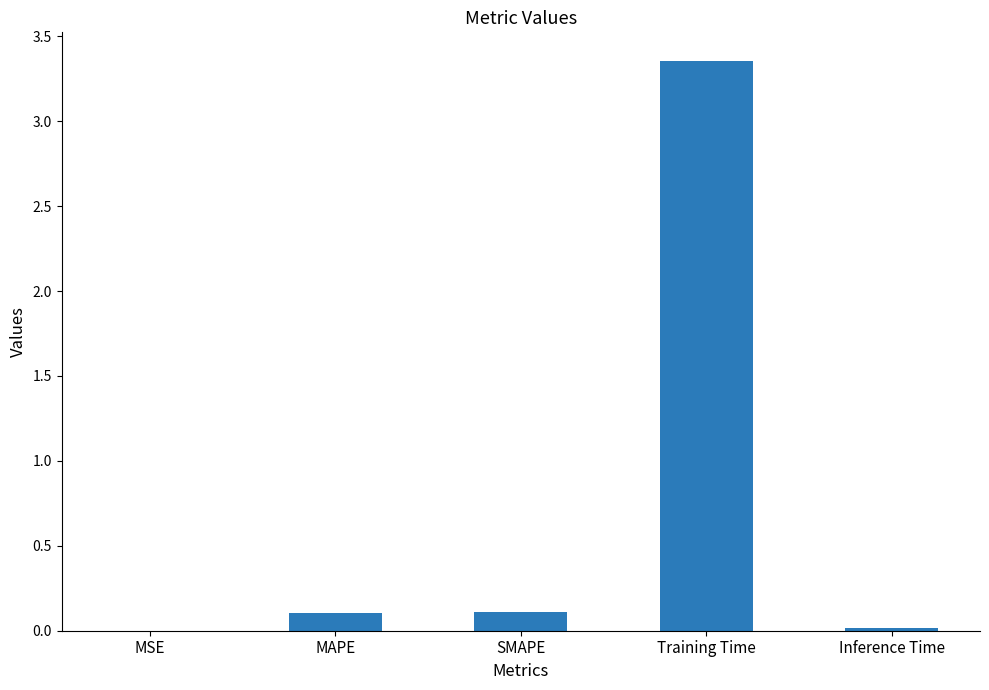

Which category has the highest value across all series?

Training Time